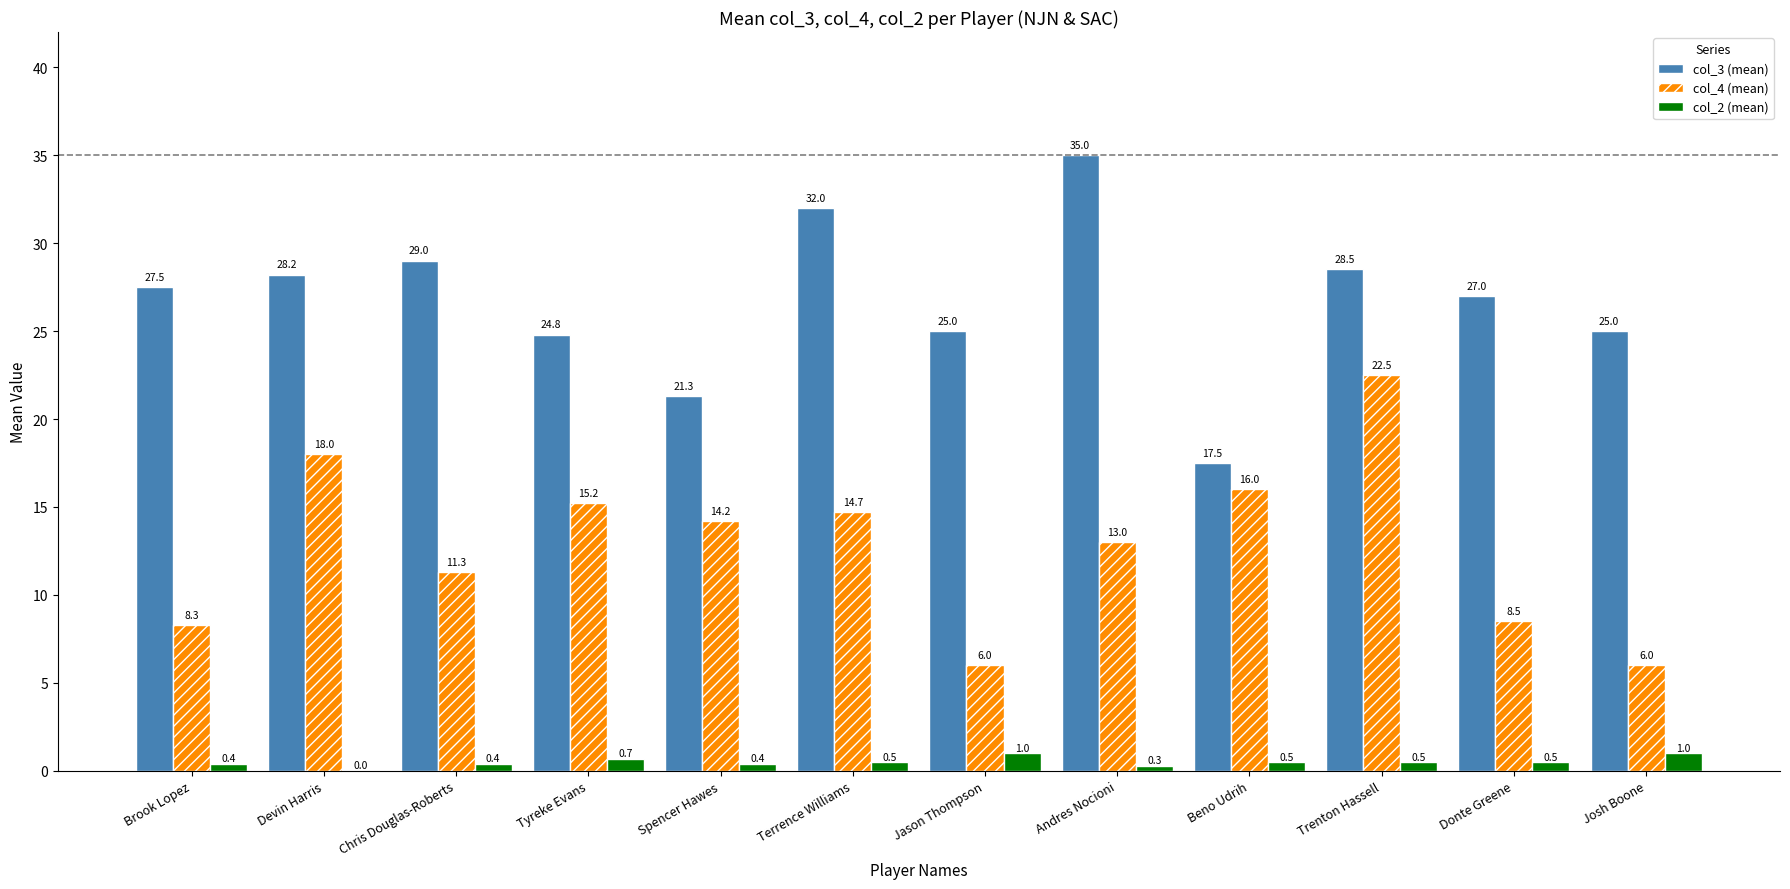

At which label does col_4 (mean) first exceed 14?

Devin Harris